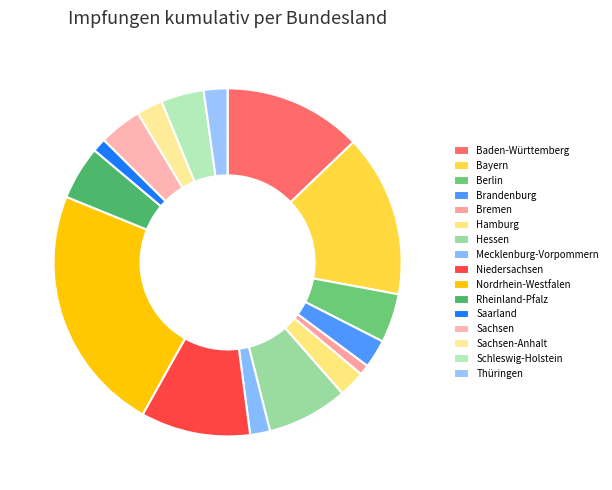

Approximately how many times larger is the value at Mecklenburg-Vorpommern compared to Saarland?

1.5